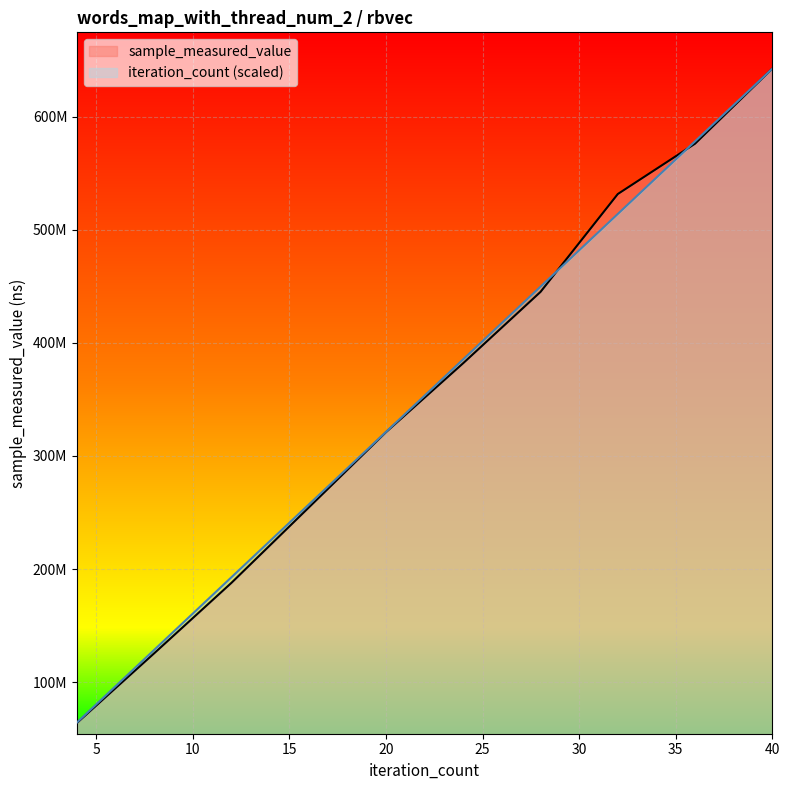

How many categories are shown in the chart?

10